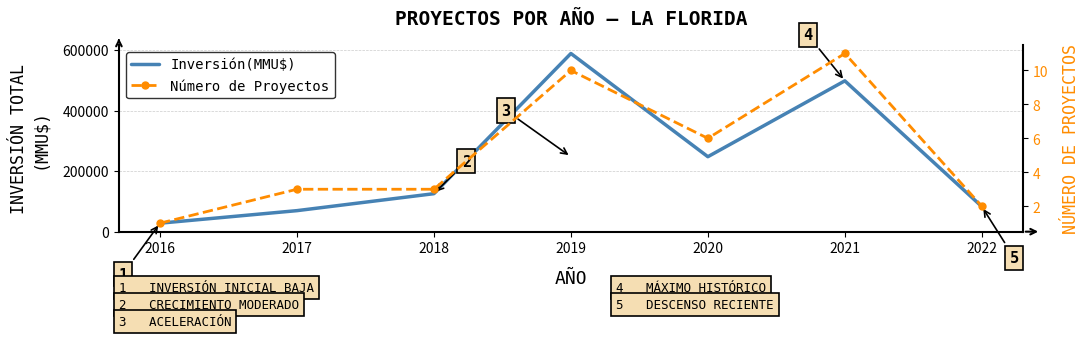

How many data points does each series have?

7